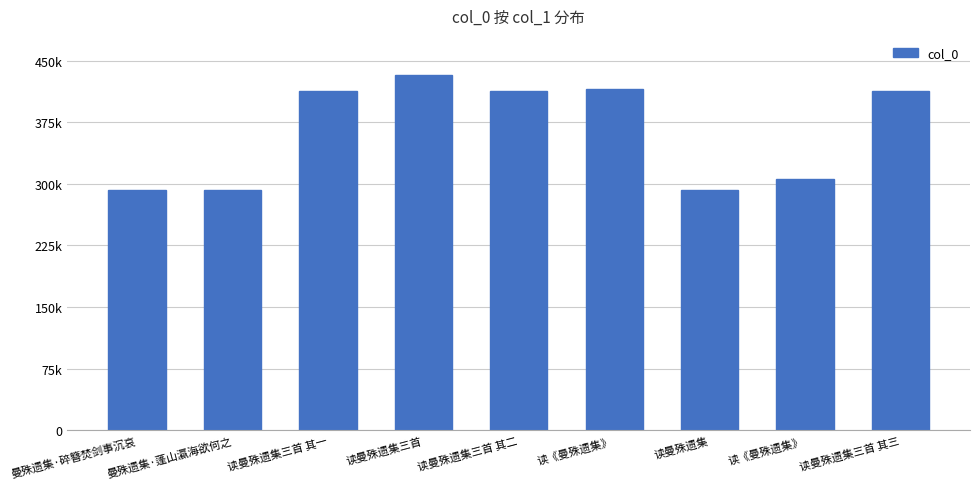

True or false: the data shows 413028 at 读曼殊遗集三首 其三.

True